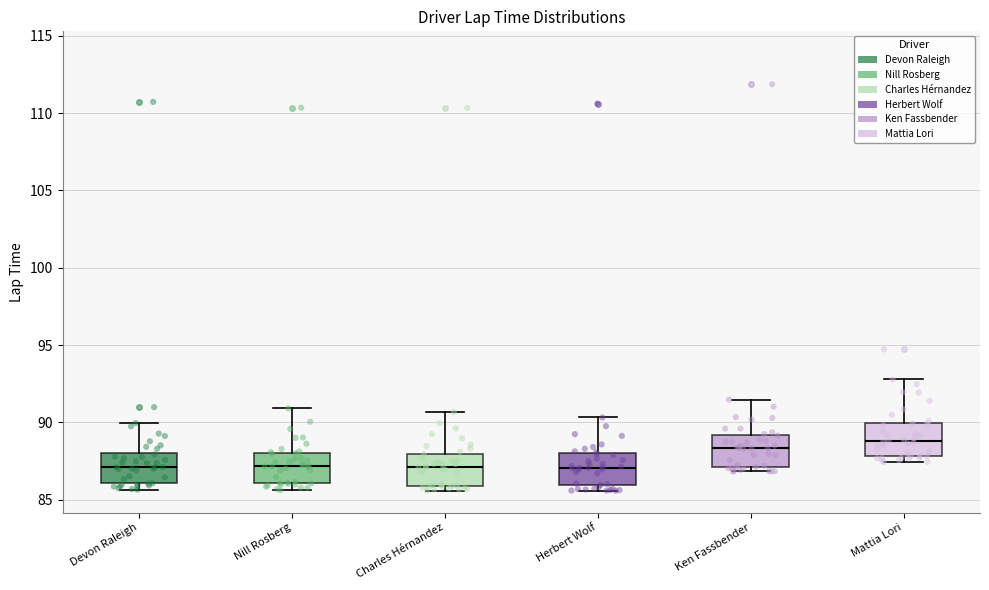

Reading left to right, transcribe this box plot: for each box, give where its median line is, the range the box spans, and where its two whiskers end, as read against the y-axis. The values are not printed on the chart, so give them approximately, as read against the axis.

Devon Raleigh: median 87.0, box 86.0 to 88.0, whiskers 85.5 to 90.0
Nill Rosberg: median 87.0, box 86.0 to 88.0, whiskers 85.5 to 91.0
Charles Hérnandez: median 87.0, box 86.0 to 88.0, whiskers 85.5 to 90.5
Herbert Wolf: median 87.0, box 86.0 to 88.0, whiskers 85.5 to 90.5
Ken Fassbender: median 88.5, box 87.0 to 89.0, whiskers 87.0 (just below the box's lower edge) to 91.5
Mattia Lori: median 89.0, box 88.0 to 90.0, whiskers 87.5 to 93.0